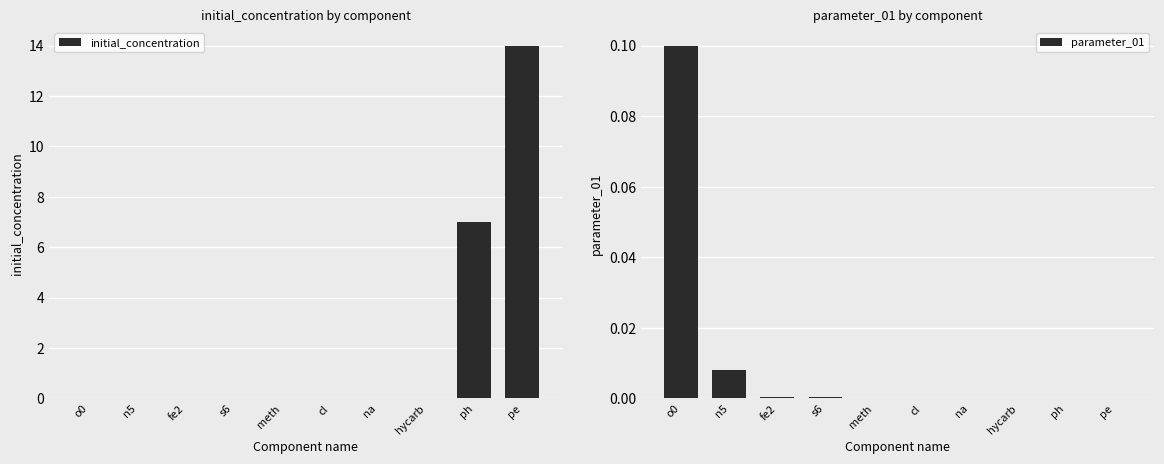

What is the difference between the parameter_01 values at fe2 and o0?

0.1